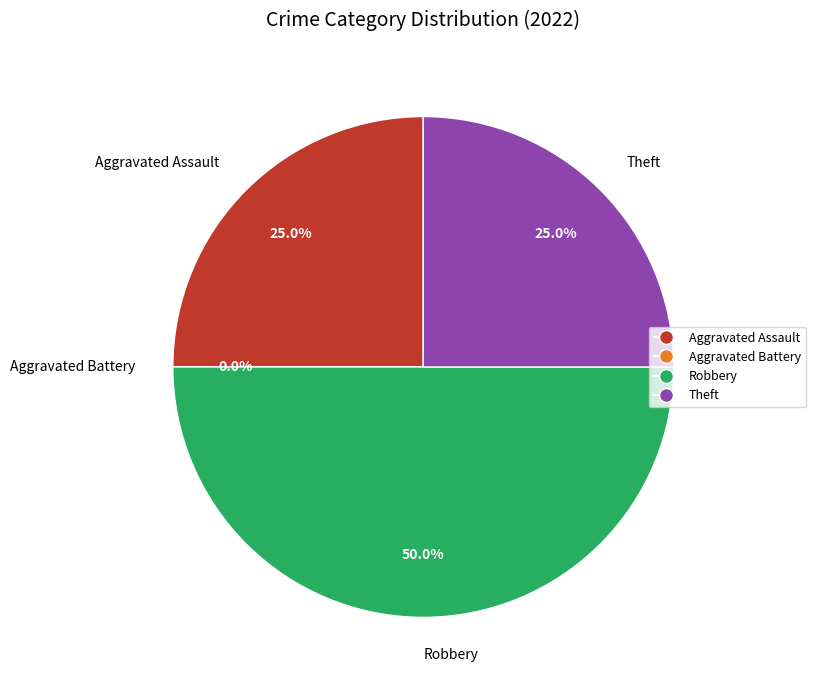

Approximately how many times larger is the value at Robbery compared to Aggravated Assault?

2.0